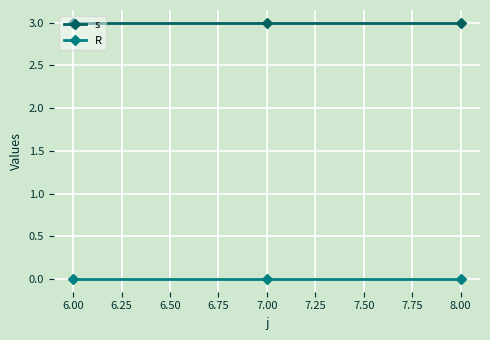

List the series in order of their peak value, lowest first.

R, s